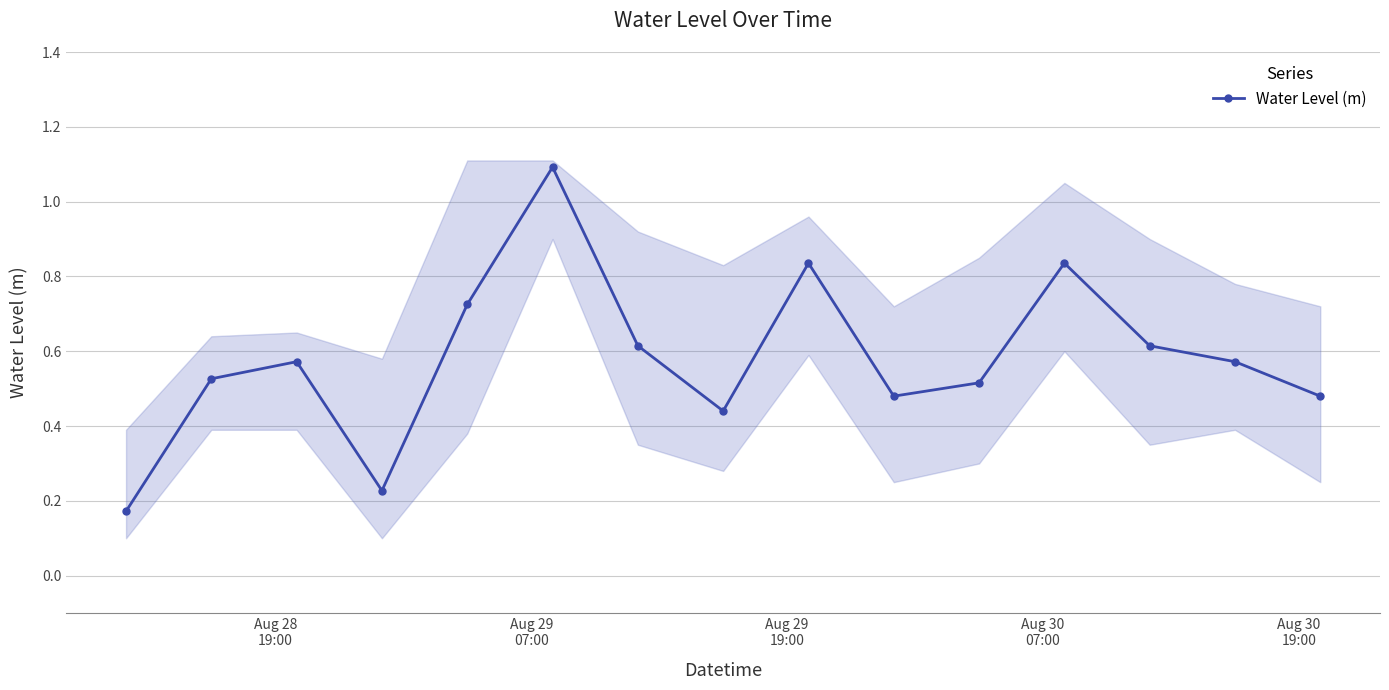

Count the number of categories in the chart.

15